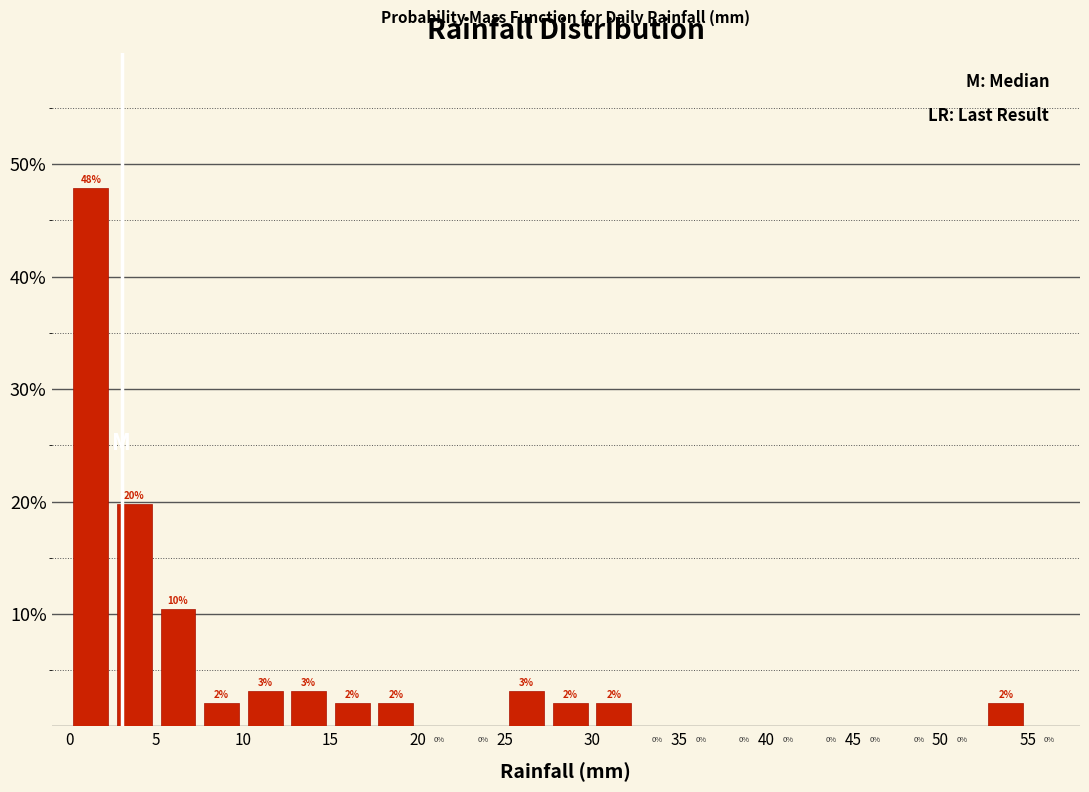

Which range on the x-axis has the tallest bar?

0.0 to 2.5